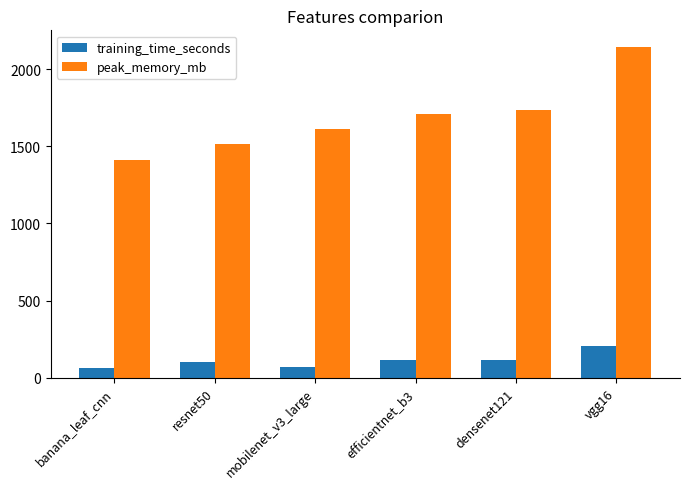

Is the value of peak_memory_mb at mobilenet_v3_large greater than the value of training_time_seconds at banana_leaf_cnn?

Yes